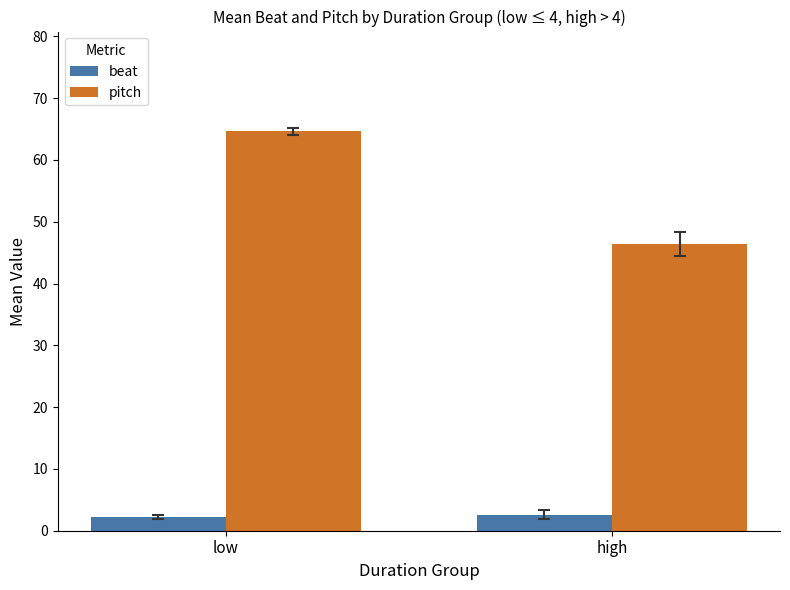

At how many categories does at least one series exceed 46?

2